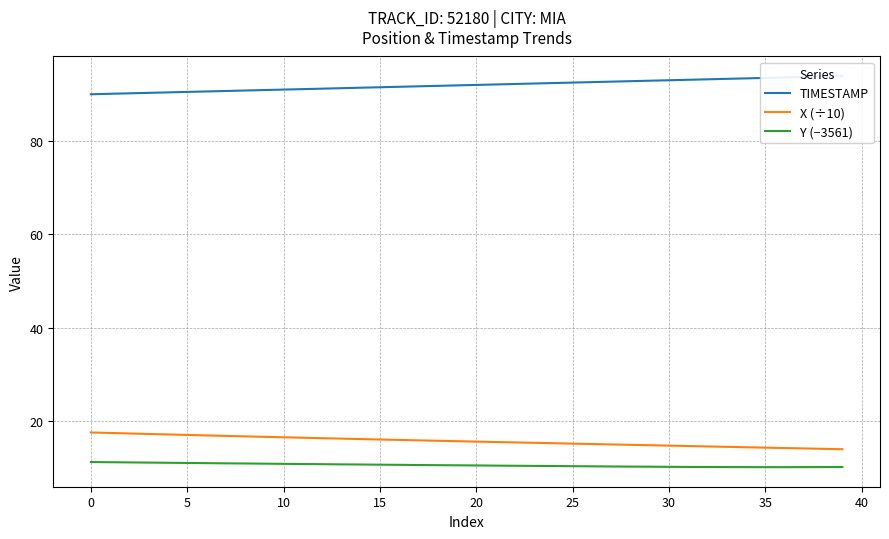

True or false: TIMESTAMP has more than 2 points higher than both neighbors.

False